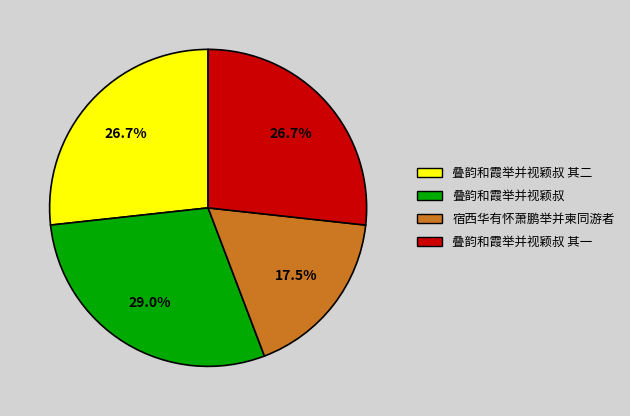

Combined, do 叠韵和霞举并视颖叔 and 宿西华有怀萧鹏举并柬同游者 account for over 50%?

No